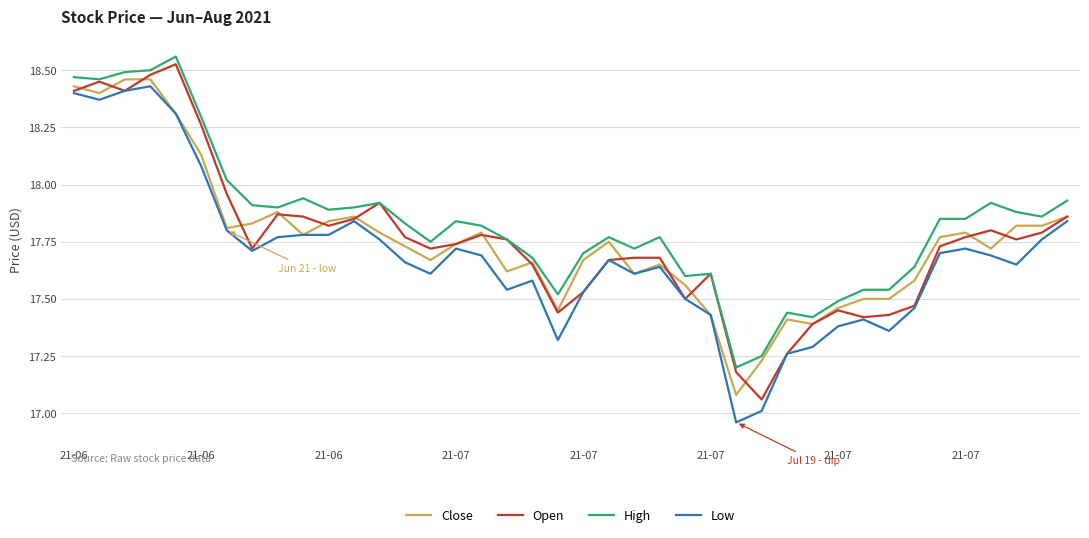

True or false: Low and High intersect in this chart.

False